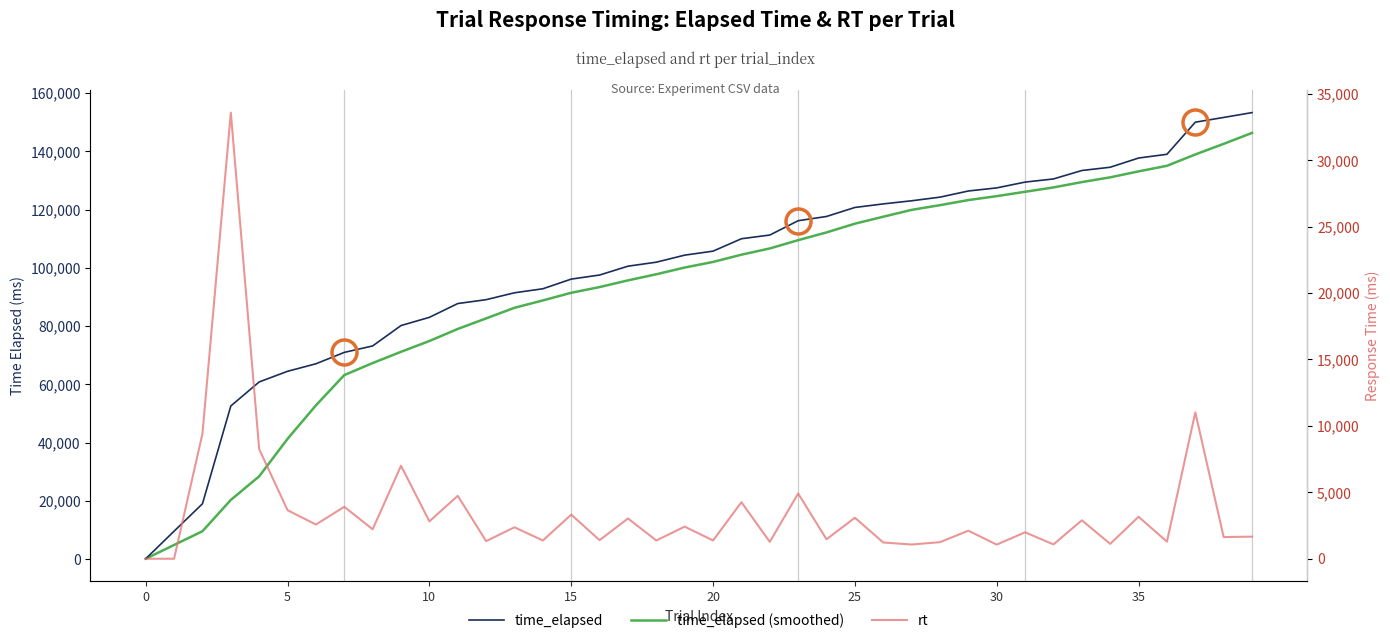

True or false: rt has a value of 649.1 at 10.

False